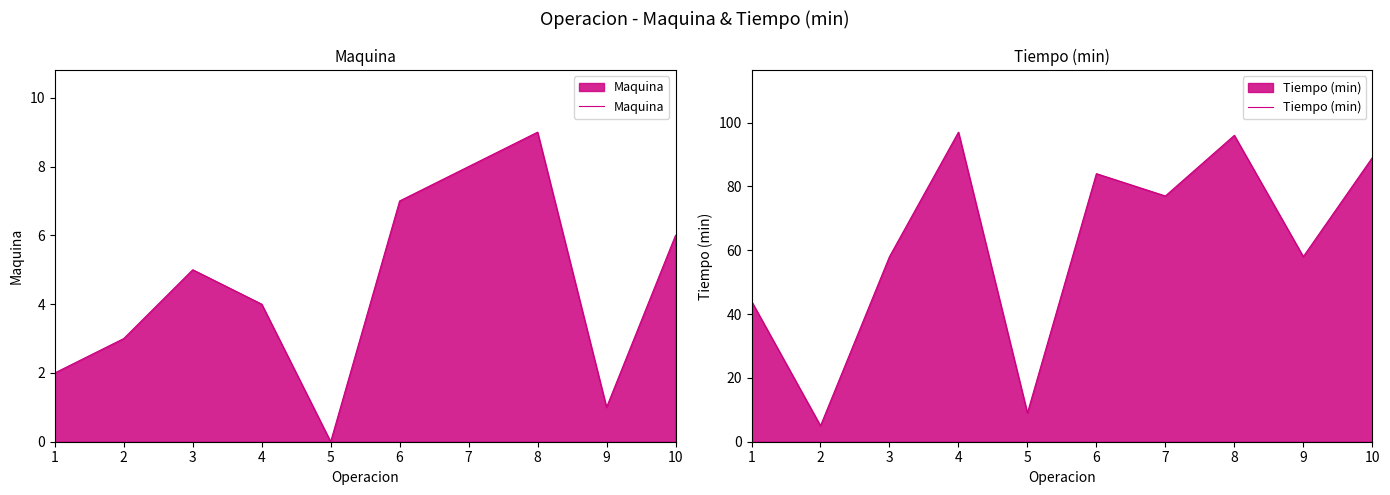

What is the value of the Tiempo (min) point at the 5th from the left?

9